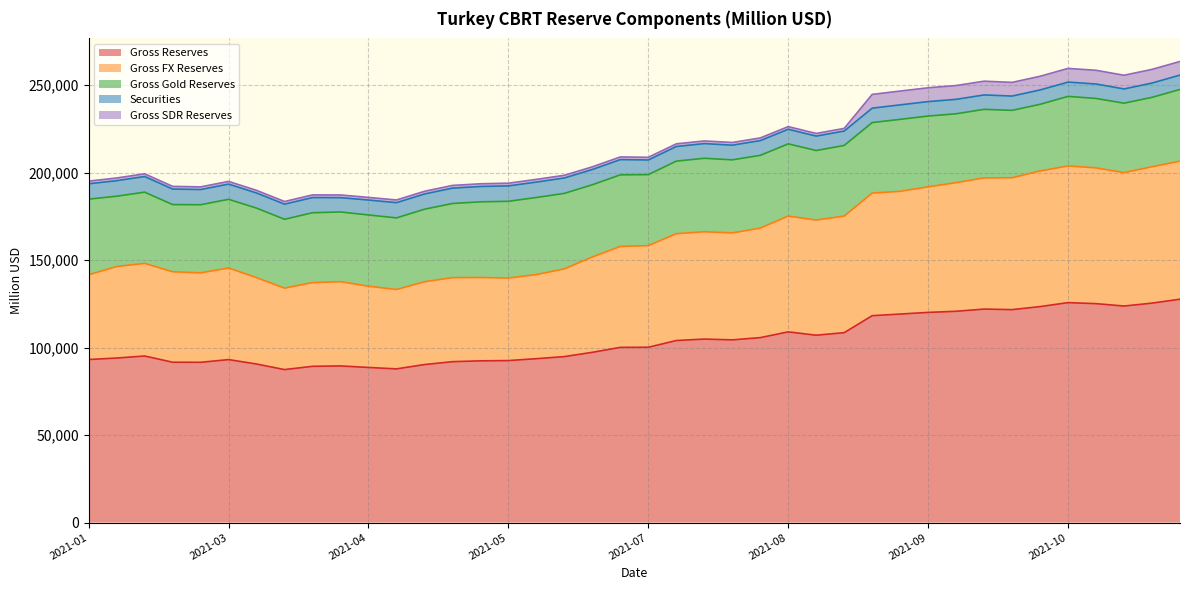

What is the difference between the Gross Gold Reserves values at 2021-07-19 and 2021-05-07?

310.0